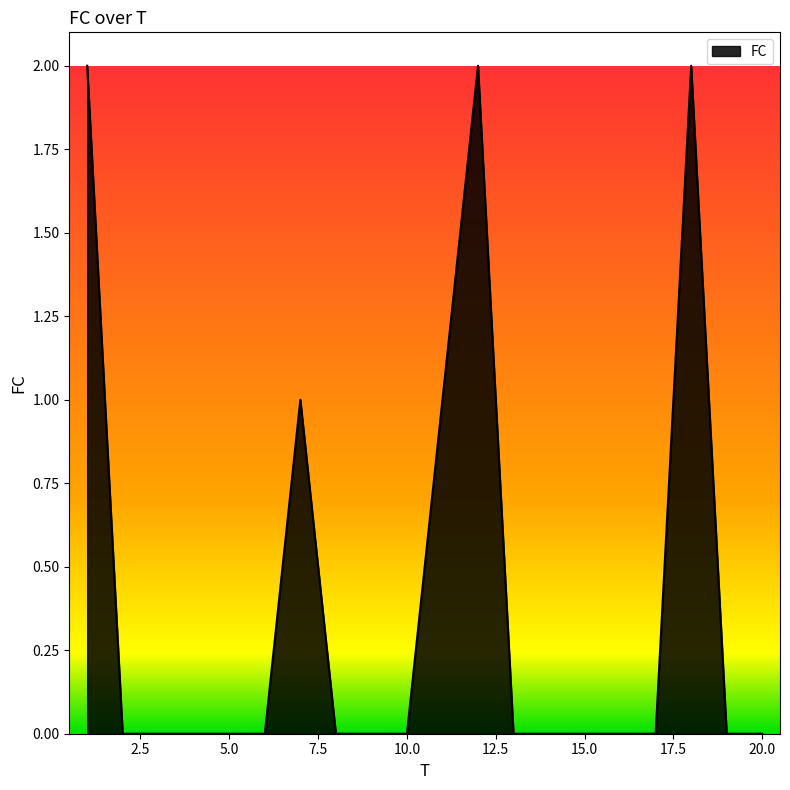

How many lines are shown in the chart?

1